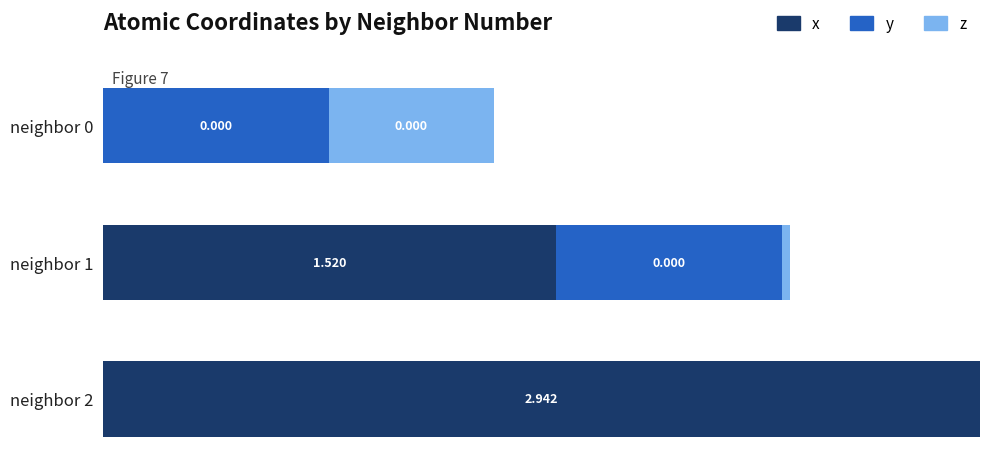

What are all the series names shown in the legend?

x, y, z